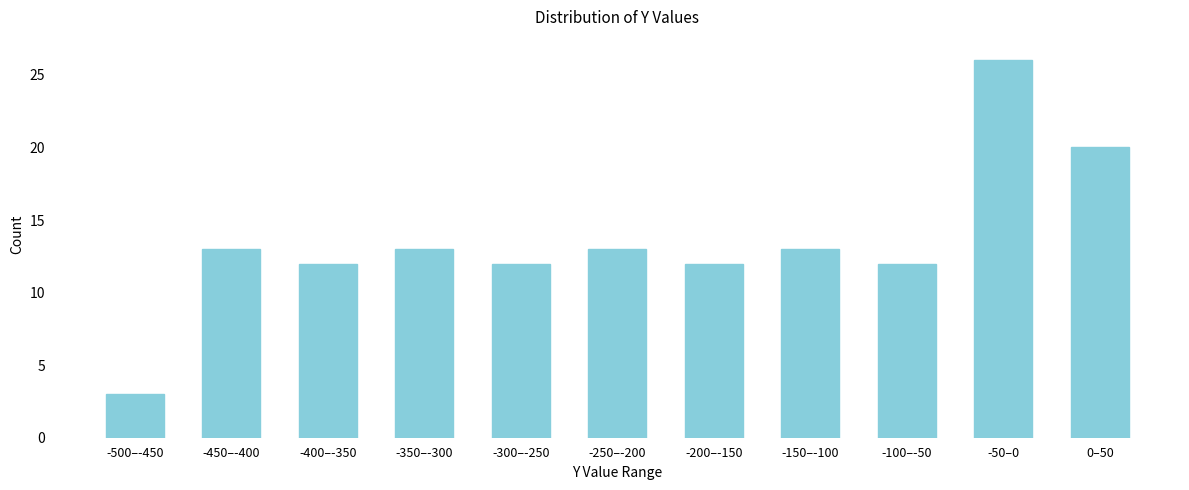

Reading left to right, what are all the values shown in this chart?

3	13	12	13	12	13	12	13	12	26	20